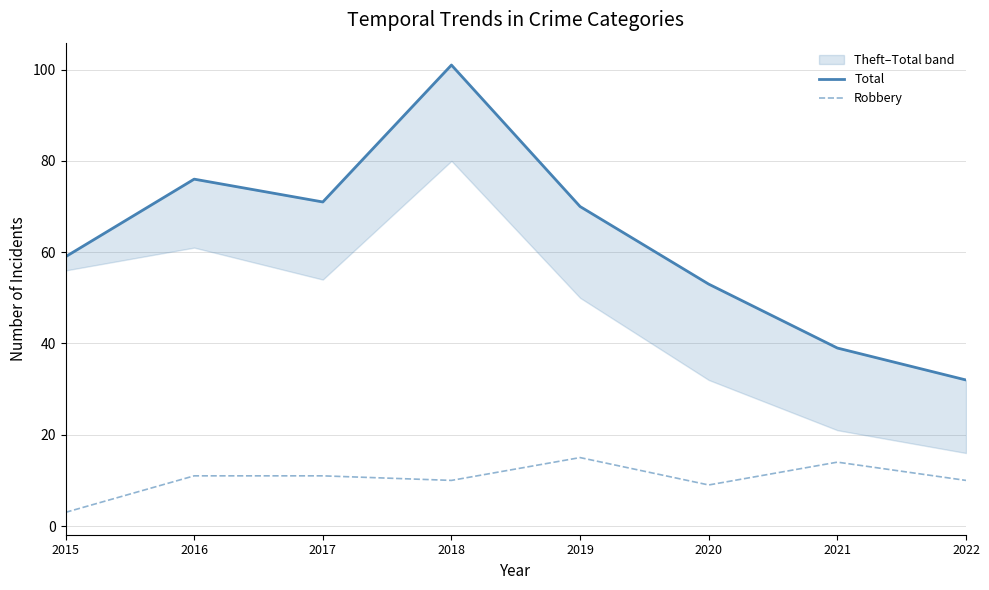

What are all the series names shown in the legend?

Total, Robbery